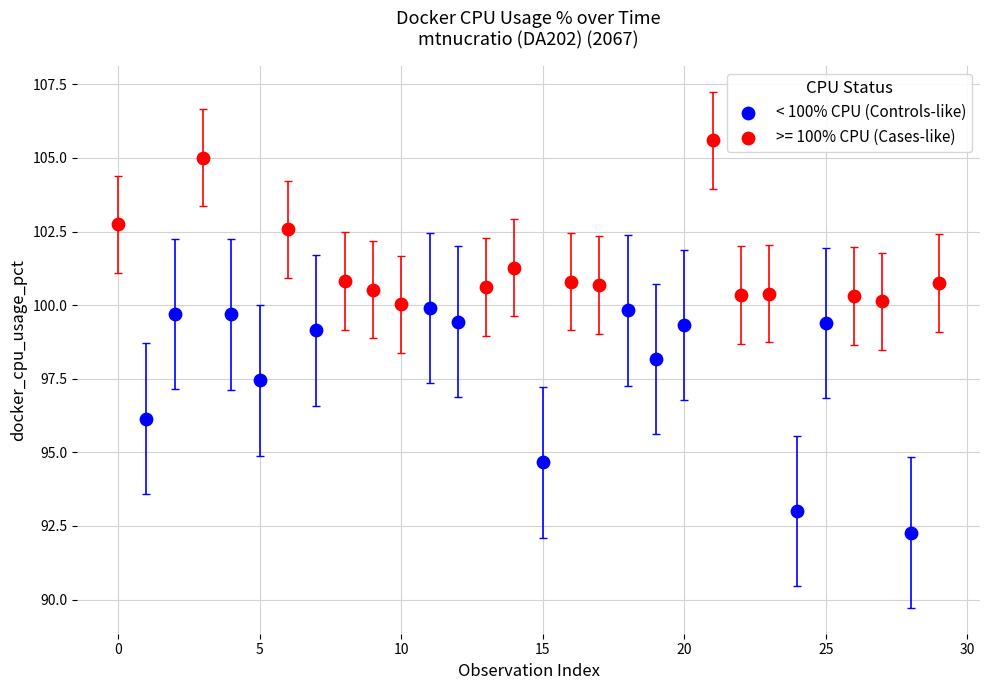

Which series contains the highest Y value?

>= 100% CPU (Cases-like)